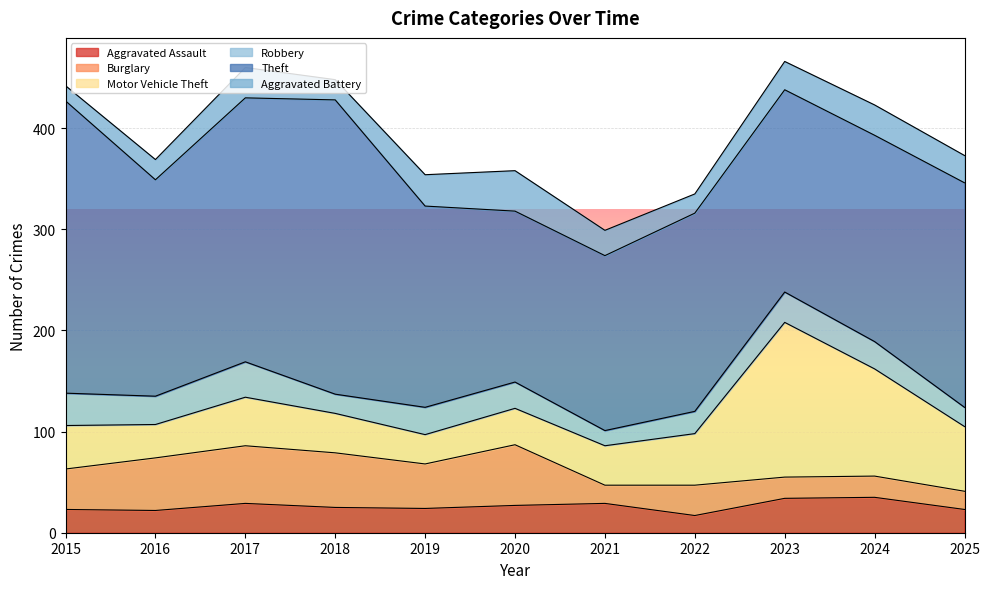

Reading left to right, list all the values displayed in this chart.

Aggravated Assault: 23	22	29	25	24	27	29	17	34	35	23
Burglary: 40	52	57	54	44	60	18	30	21	21	18
Motor Vehicle Theft: 43	33	48	39	29	36	39	51	153	106	64
Robbery: 32	28	35	19	27	26	15	22	30	27	19
Theft: 289	214	261	291	199	169	173	196	200	204	222
Aggravated Battery: 15	20	30	20	31	40	25	19	28	30	27